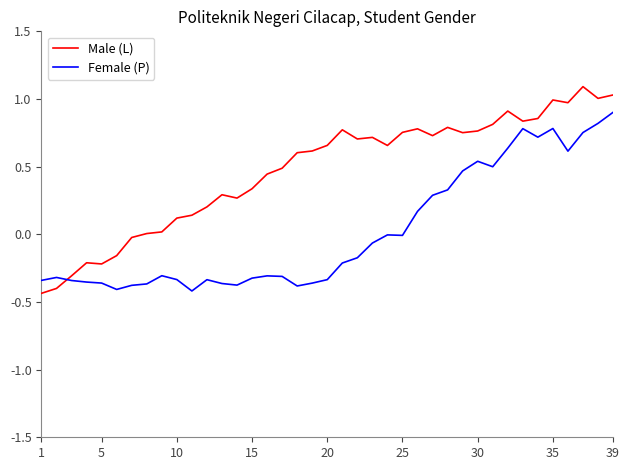

What is the maximum value shown in the chart?

1.1